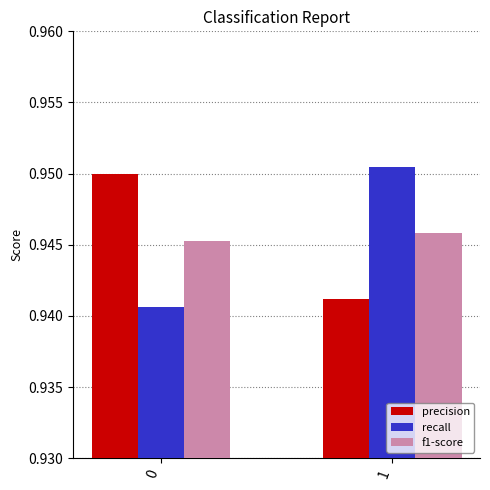

Does the chart contain any negative values?

No